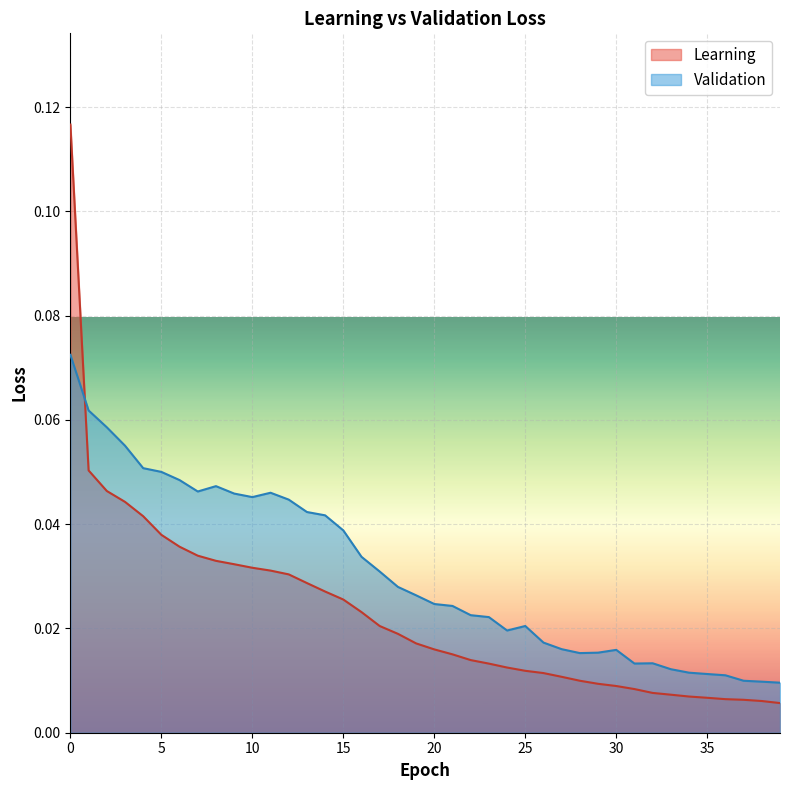

What are all the series names shown in the legend?

Learning, Validation